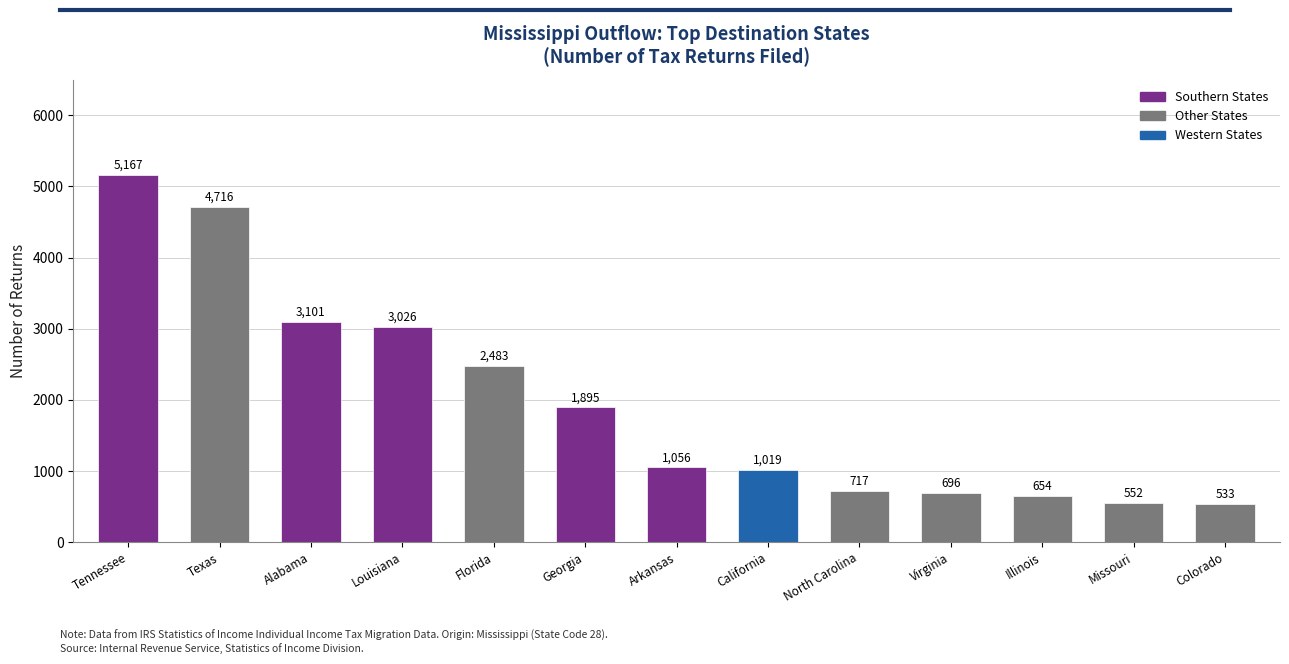

Reading left to right, transcribe all the data shown in this chart.

5167	4716	3101	3026	2483	1895	1056	1019	717	696	654	552	533